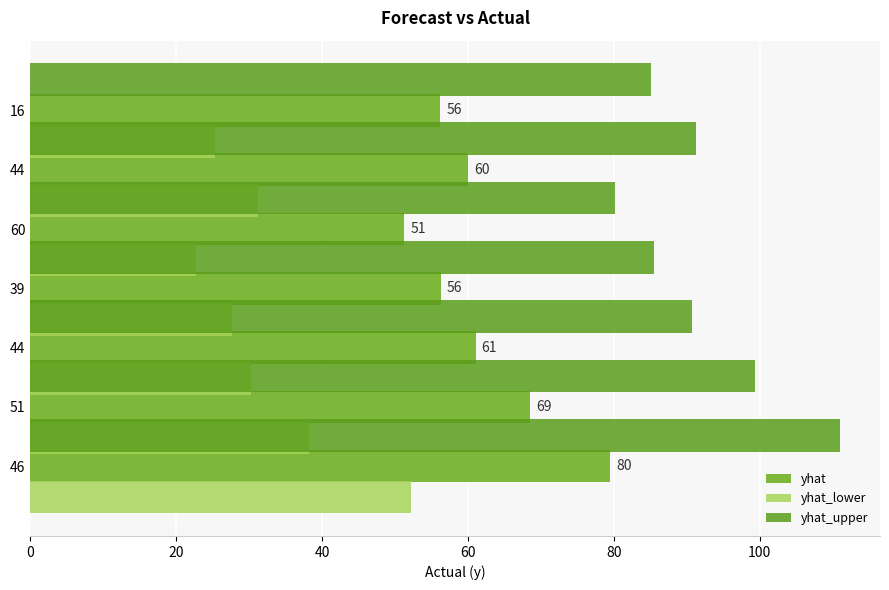

How many groups of bars are there?

7